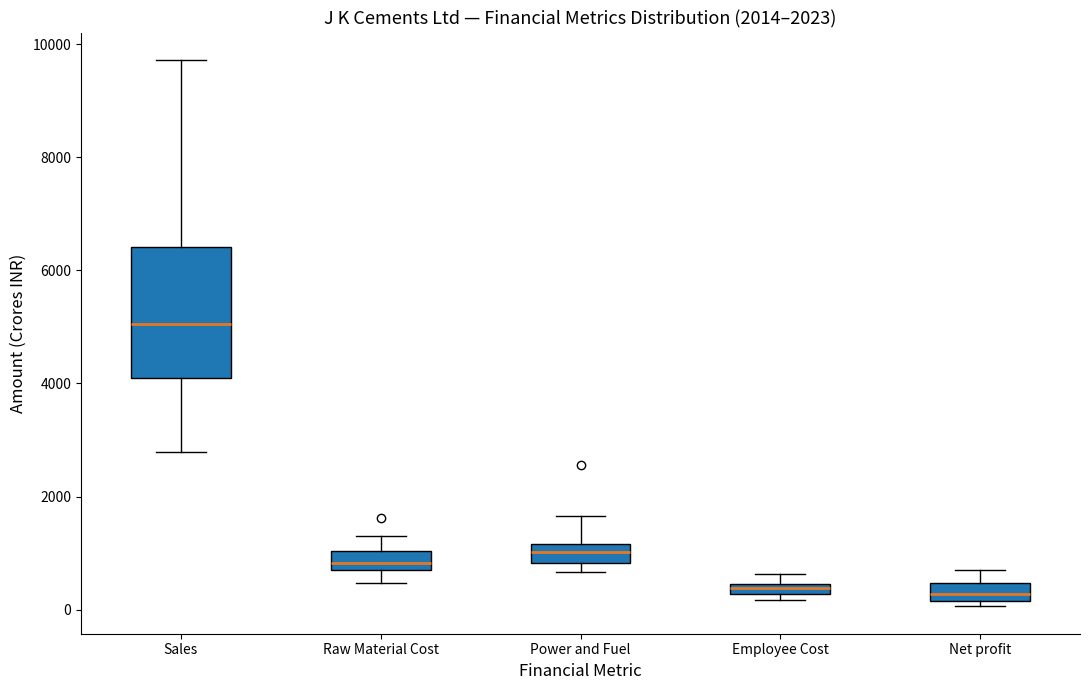

Which box is the tallest, from its lower edge to its upper edge?

Sales